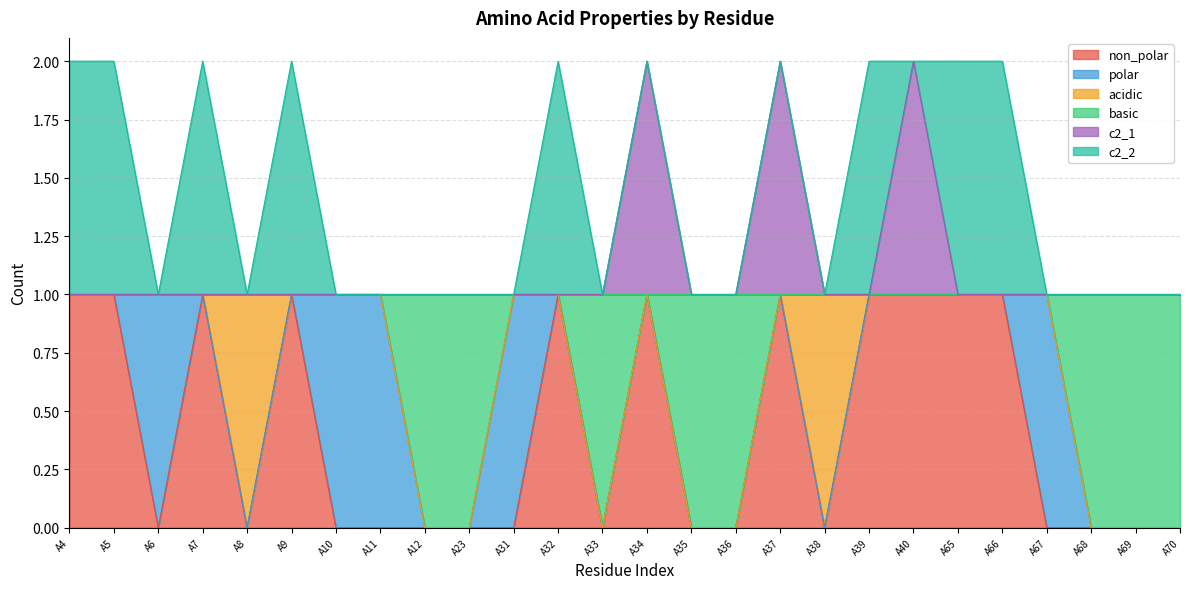

True or false: c2_1 has more than 0 points higher than both neighbors.

True